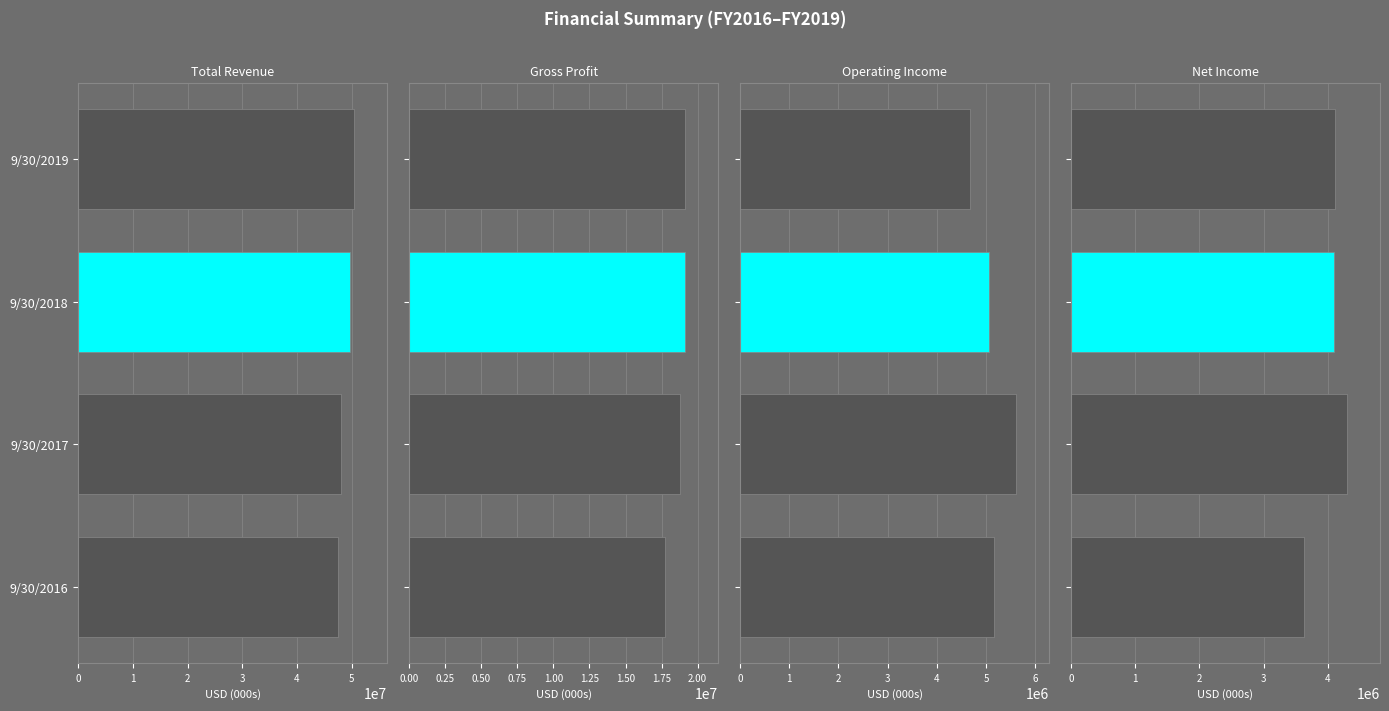

How many distinct data groups are displayed?

4